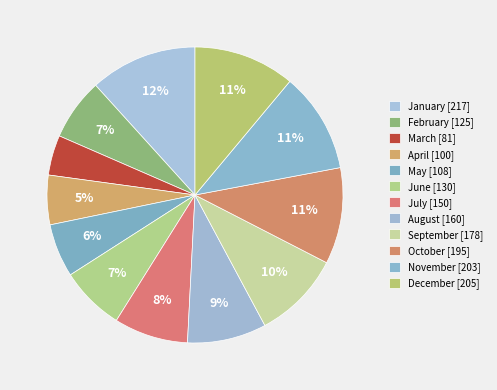

Count the number of slices in the pie.

12